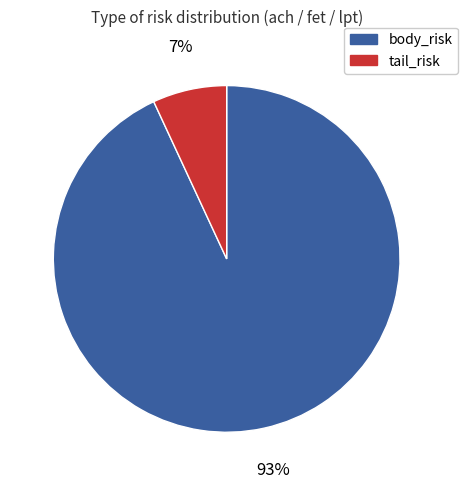

True or false: body_risk accounts for 84% of the total.

False